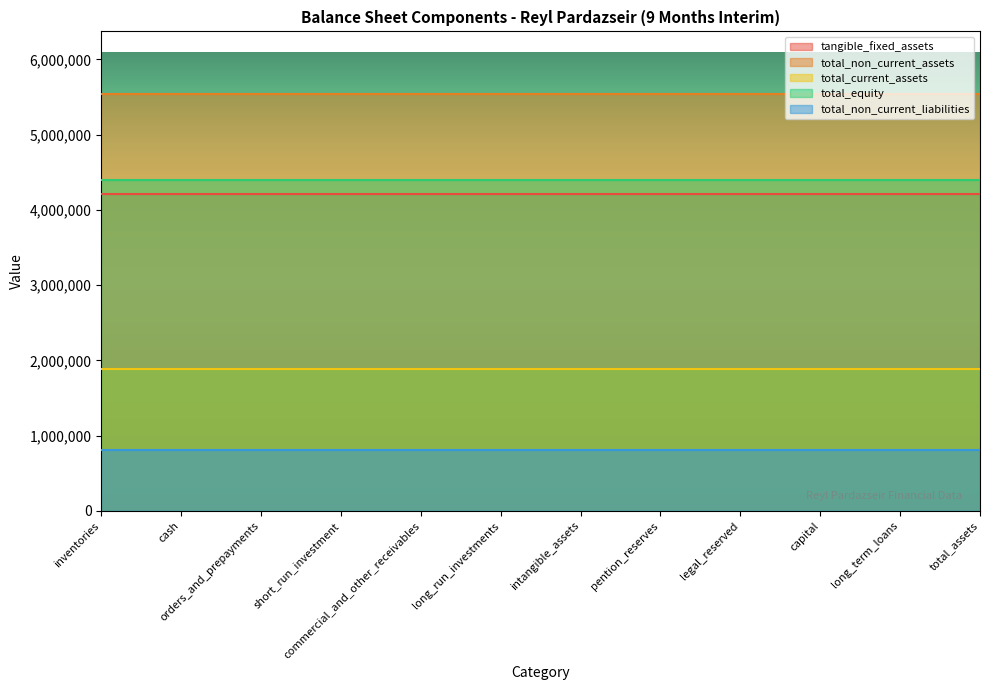

What is the value of the total_non_current_assets point at the 11th from the left?

5541692